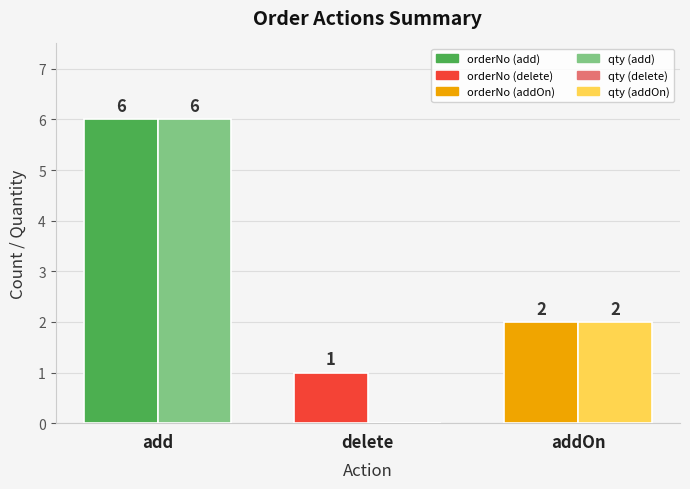

At which category is the sum across all series the highest?

add